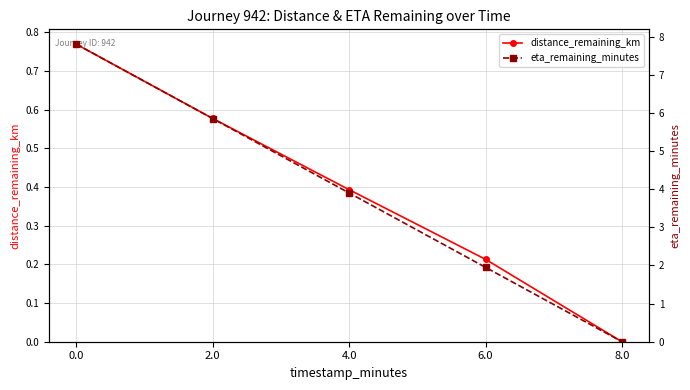

What is the difference between the eta_remaining_minutes values at 2.0 and 8.0?

5.8